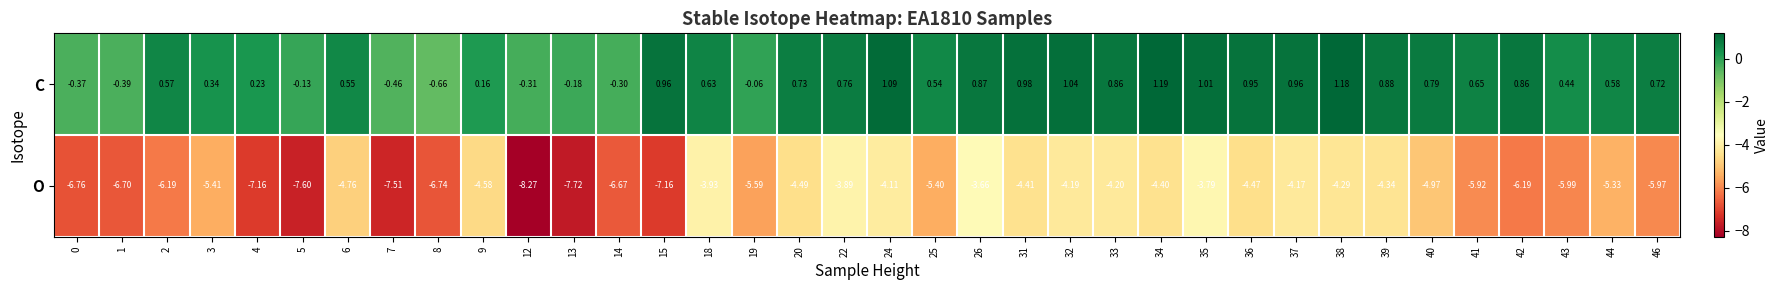

Between 7 and 9, which series saw the biggest shift?

O